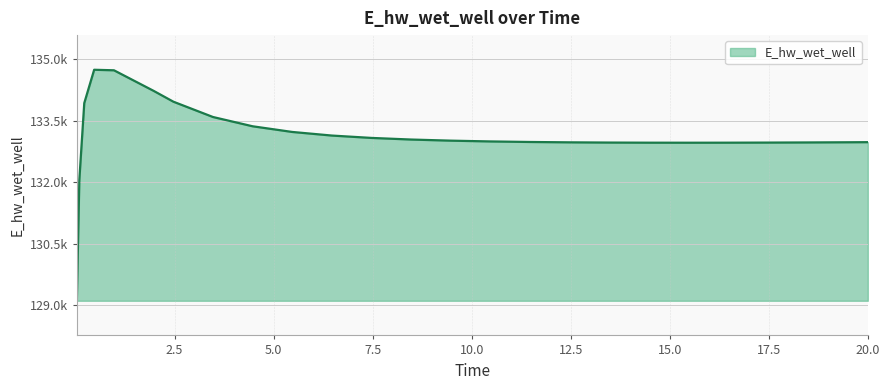

Does the chart have visible grid lines?

Yes